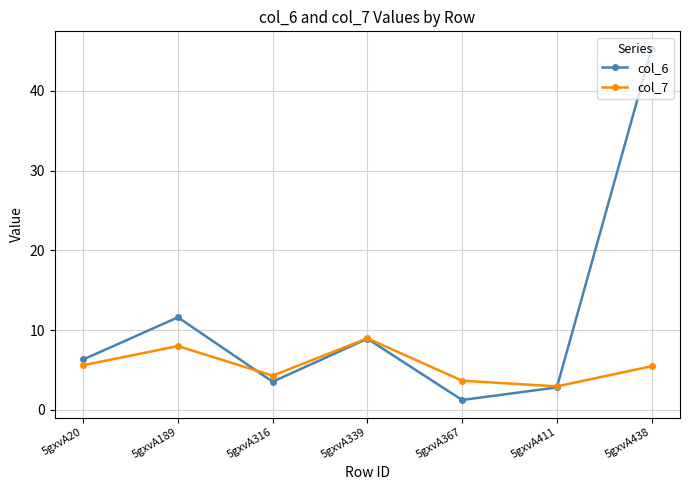

List the series in order of their overall mean, lowest first.

col_7, col_6